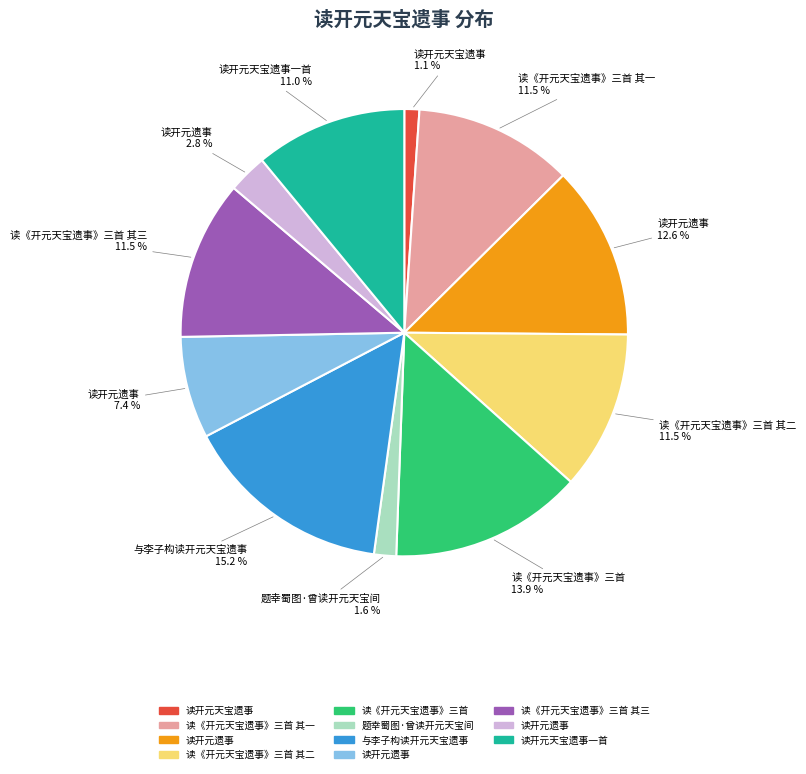

Is there any slice that represents more than half of the pie?

No